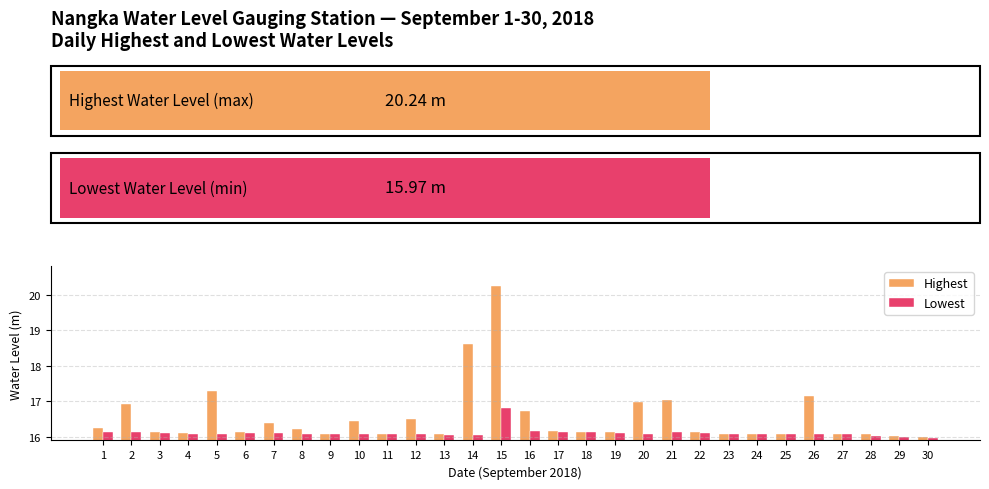

The Lowest series shows 27.9 at 16. True or false?

False